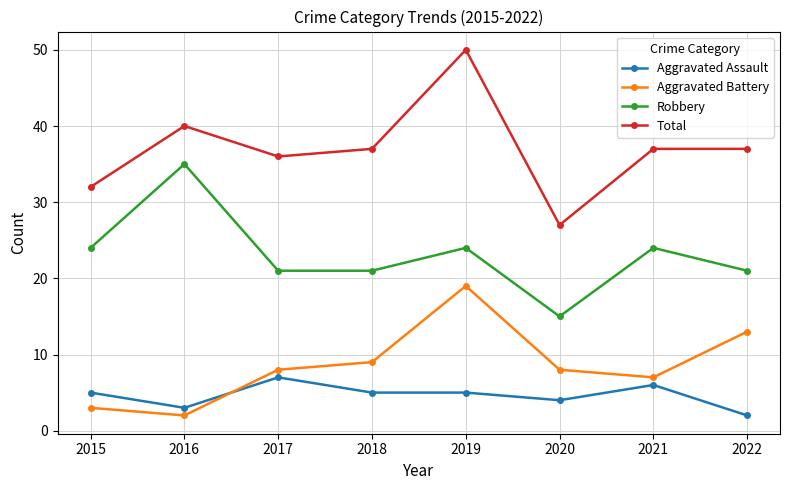

True or false: Aggravated Assault and Robbery intersect in this chart.

False